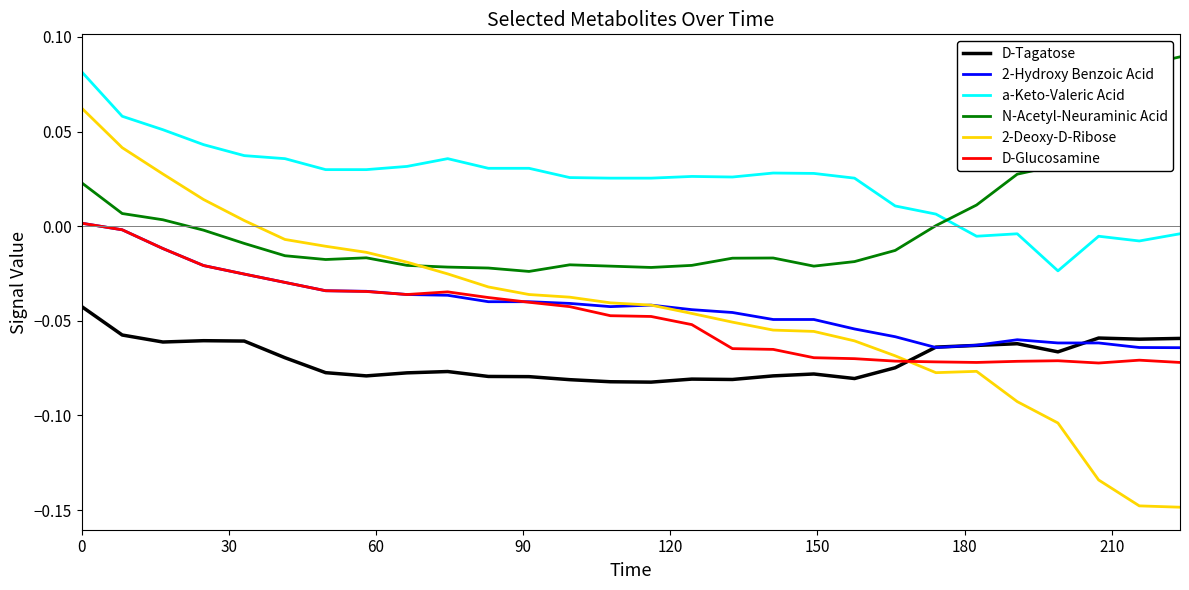

Which series has the largest range (max minus min)?

2-Deoxy-D-Ribose